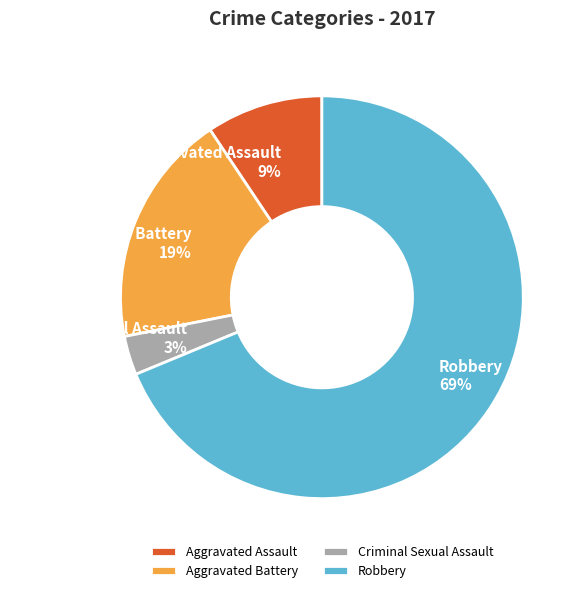

What is the largest slice in the pie chart?

Robbery